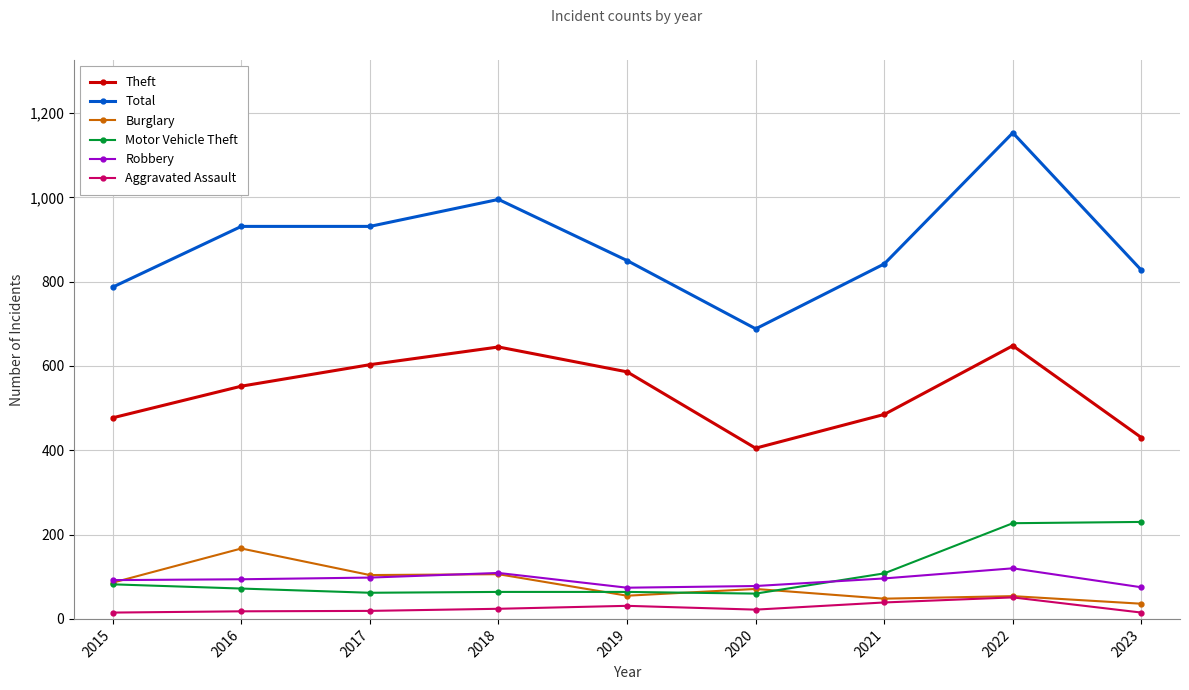

Which series has the largest total across all categories?

Total